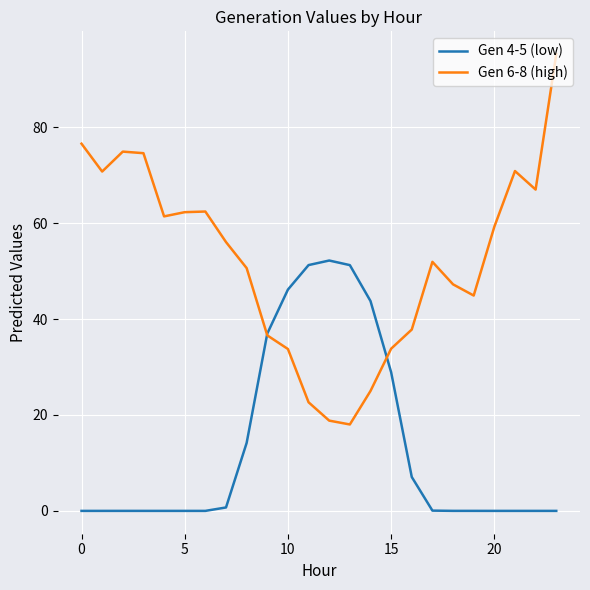

What is the sum of all Gen 6-8 (high) values?

1252.2